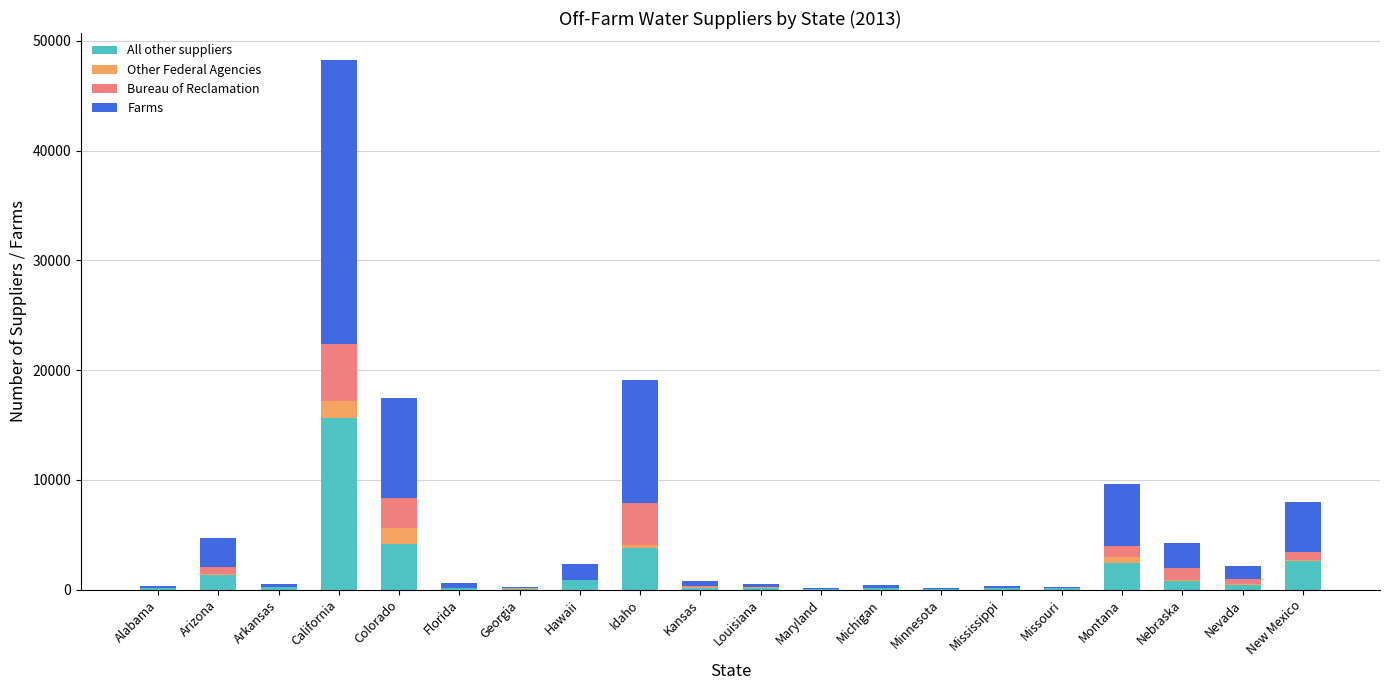

At which category is the sum across all series the highest?

California